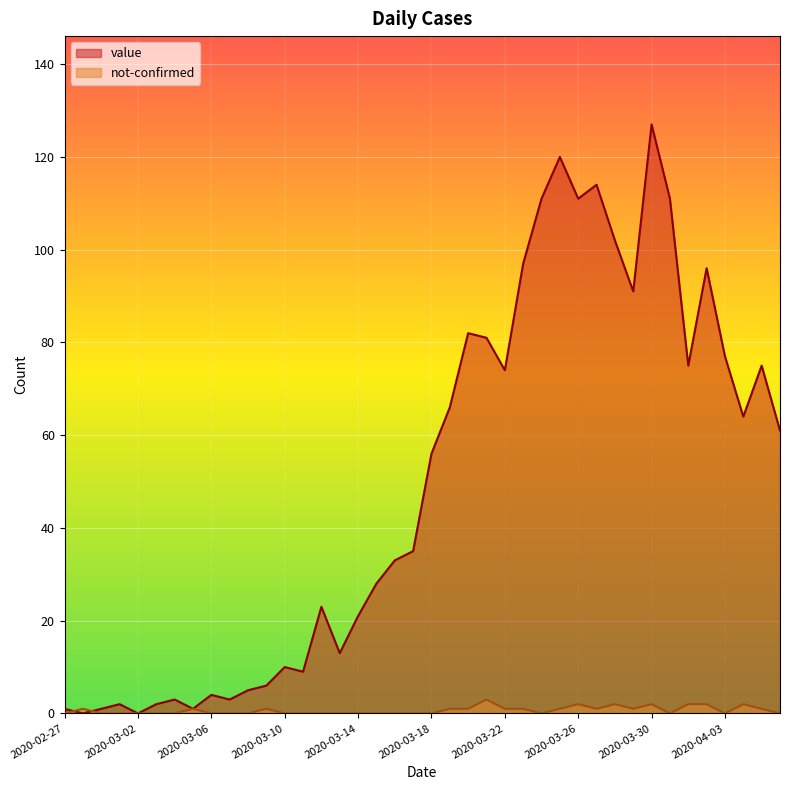

What is the average value of the not-confirmed series?

1